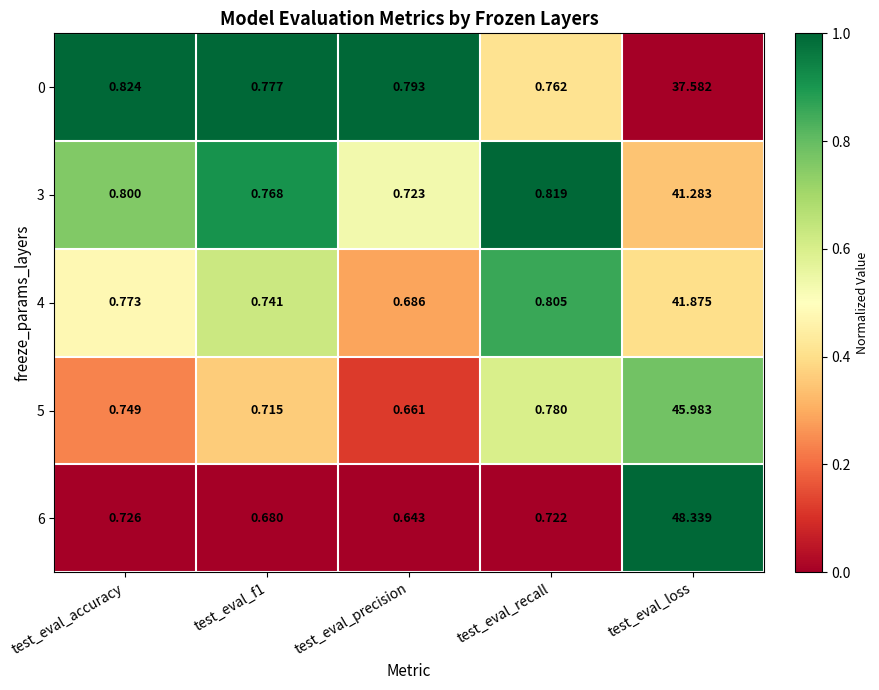

Which series has the largest range (max minus min)?

6